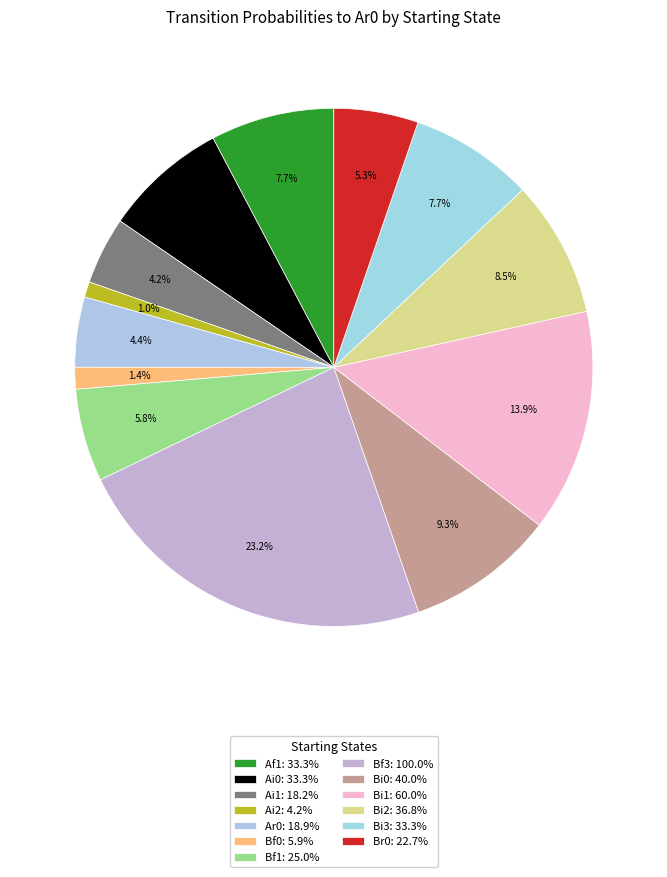

How many segments does this pie chart have?

13